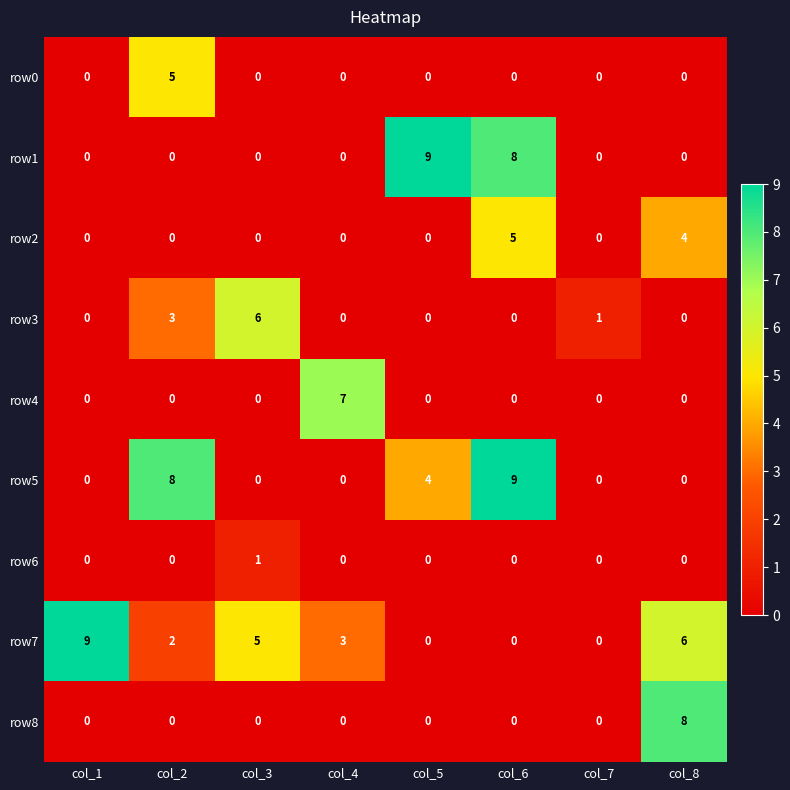

Which series has the largest total across all categories?

row7